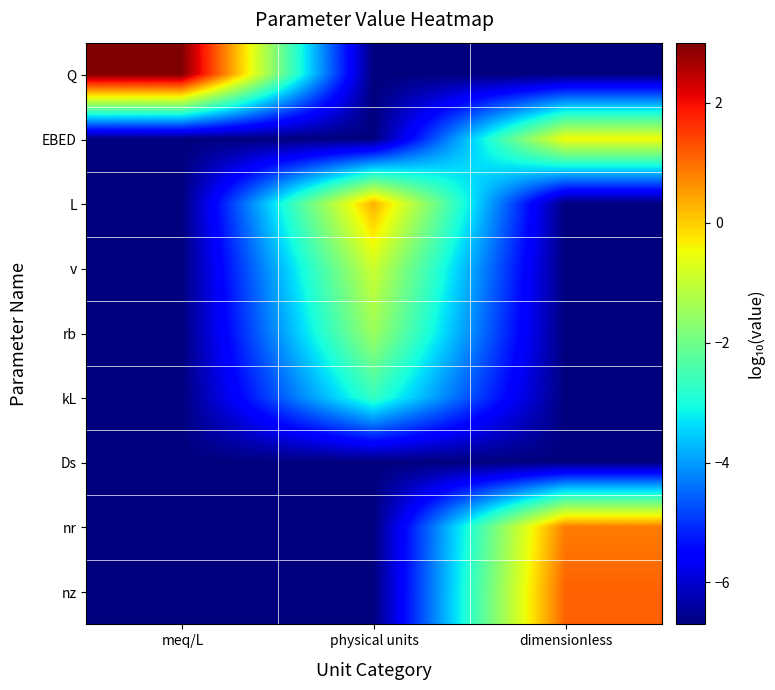

What is the maximum value shown in the chart?

3.0